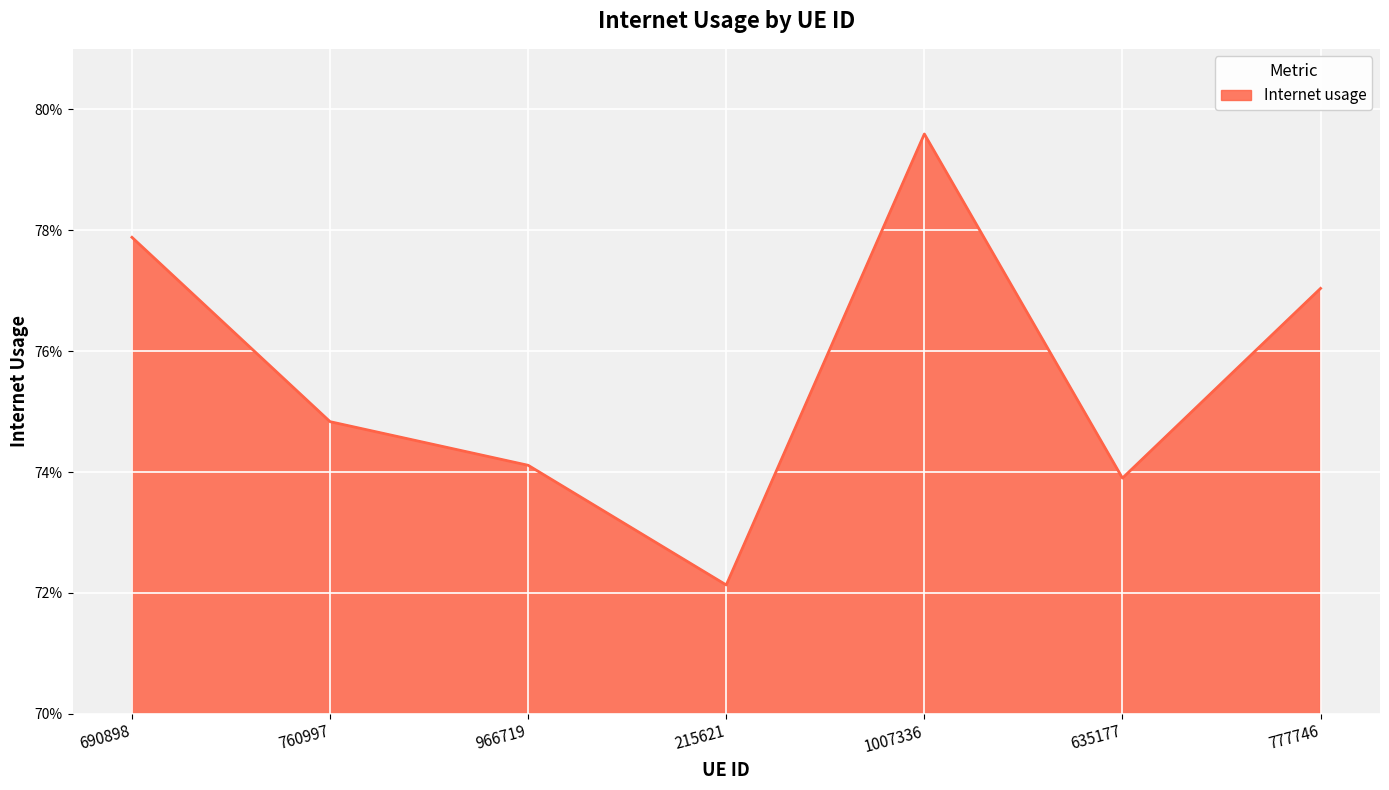

Where is the first local maximum?

1007336